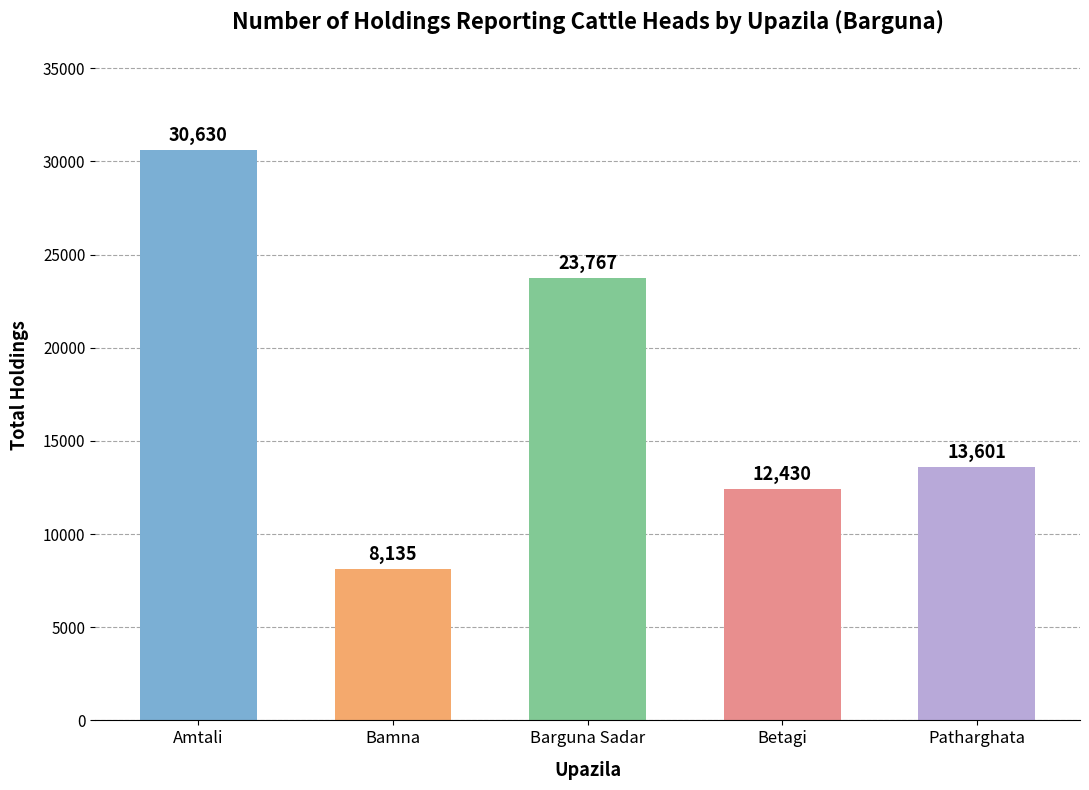

What is the difference between the second highest and second lowest values?

11337